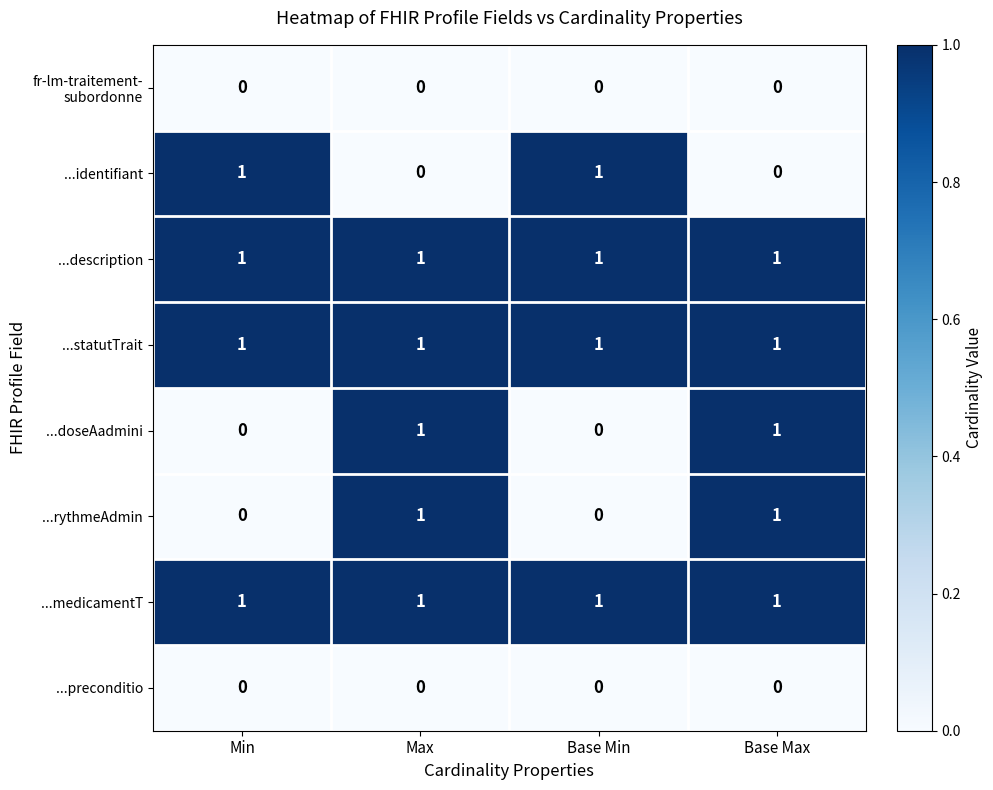

True or false: ...rythmeAdmin has a value of 1 at Base Max.

True